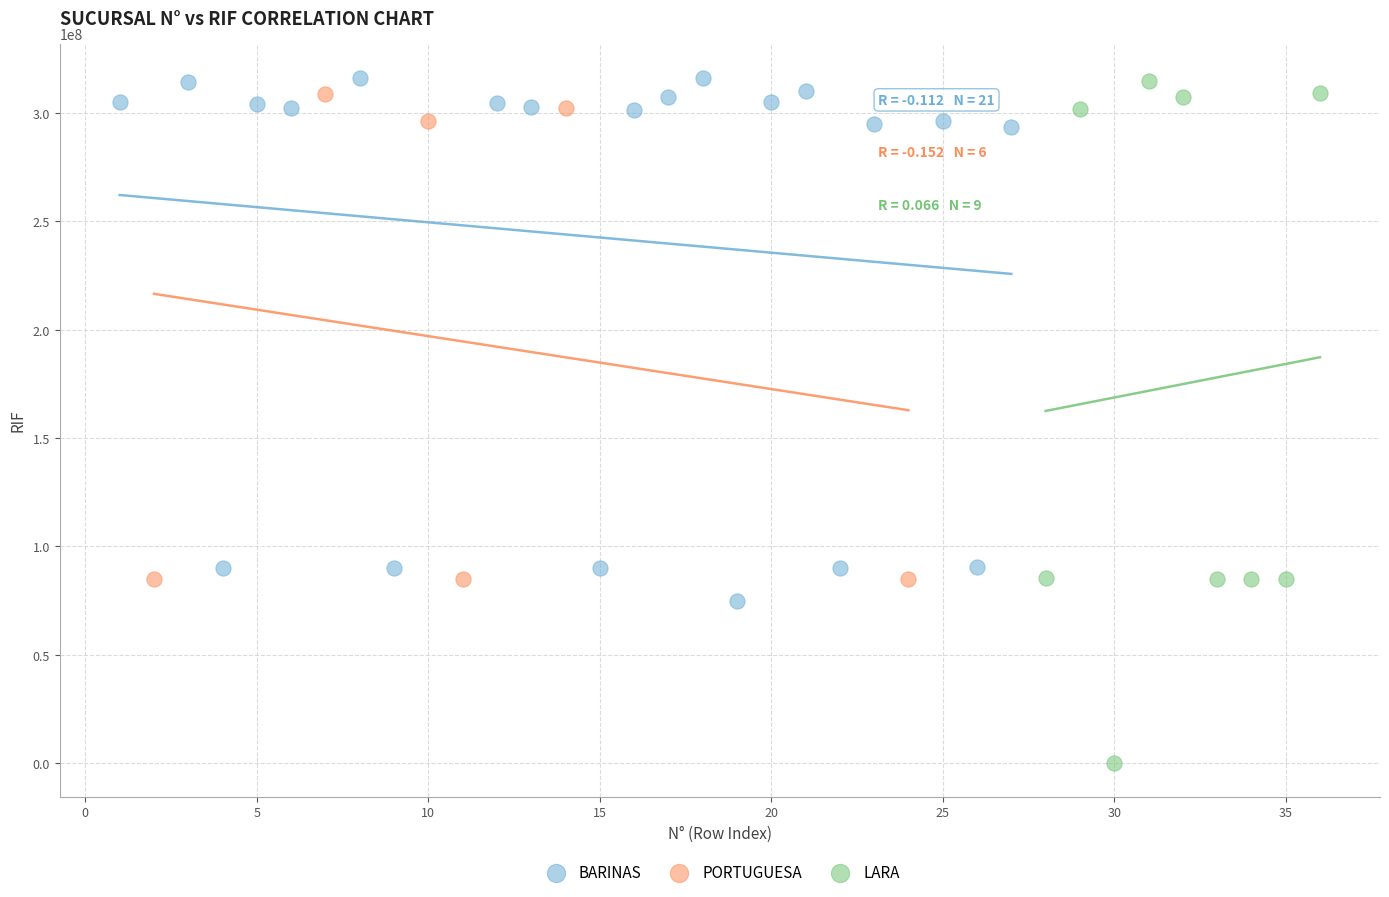

Which series has the largest Y range (max minus min)?

LARA